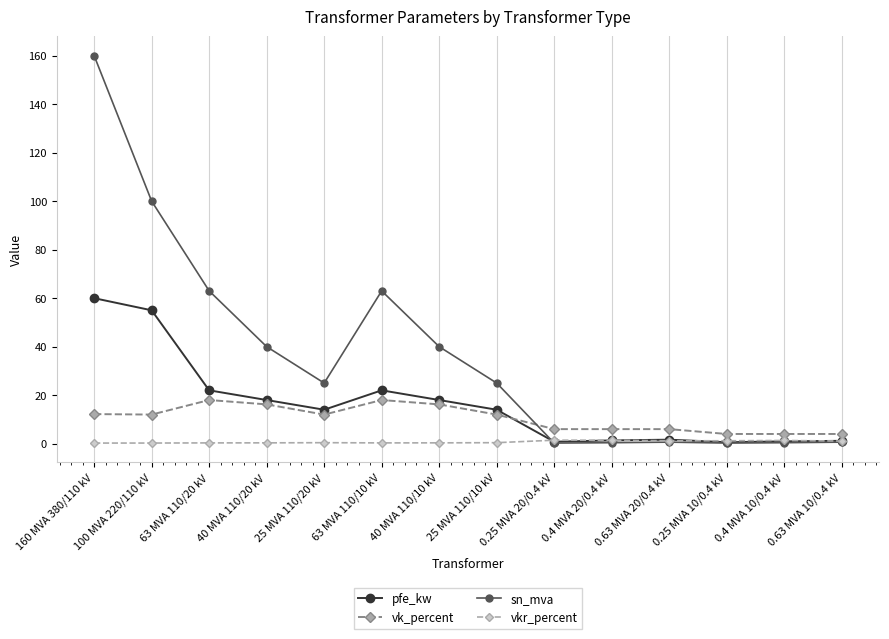

What is the average value of the sn_mva series?

37.0